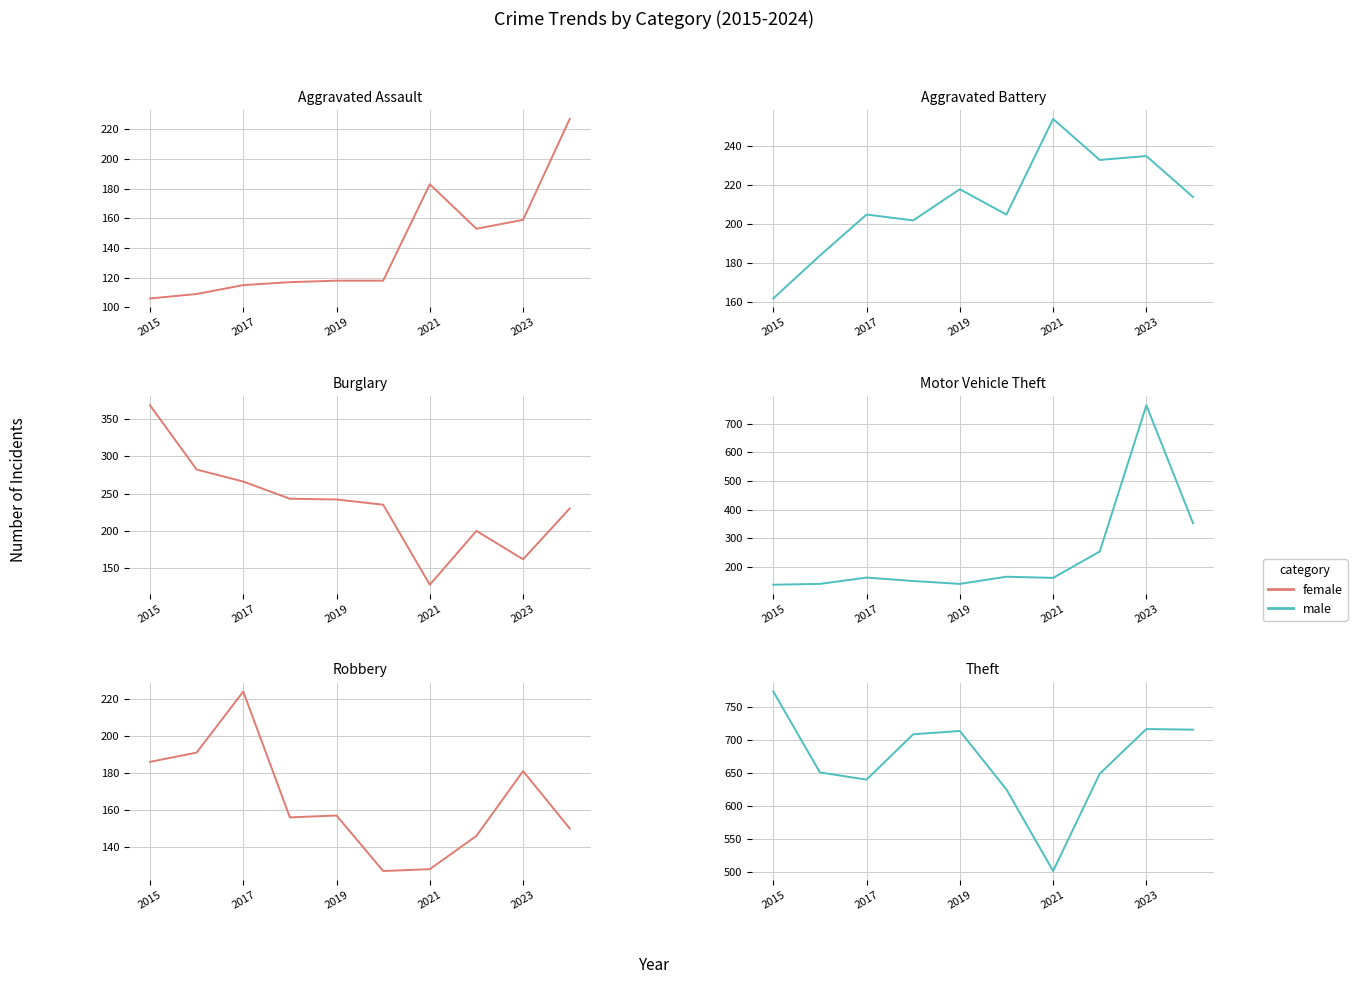

True or false: Aggravated Battery has a value of 272 at 2017.

False